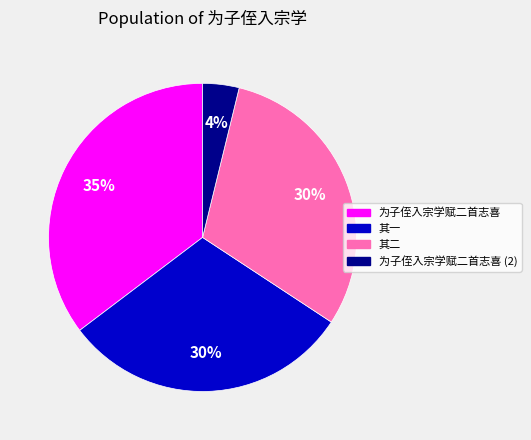

To the nearest percent, what is the difference between the largest and smallest slice percentages?

31%